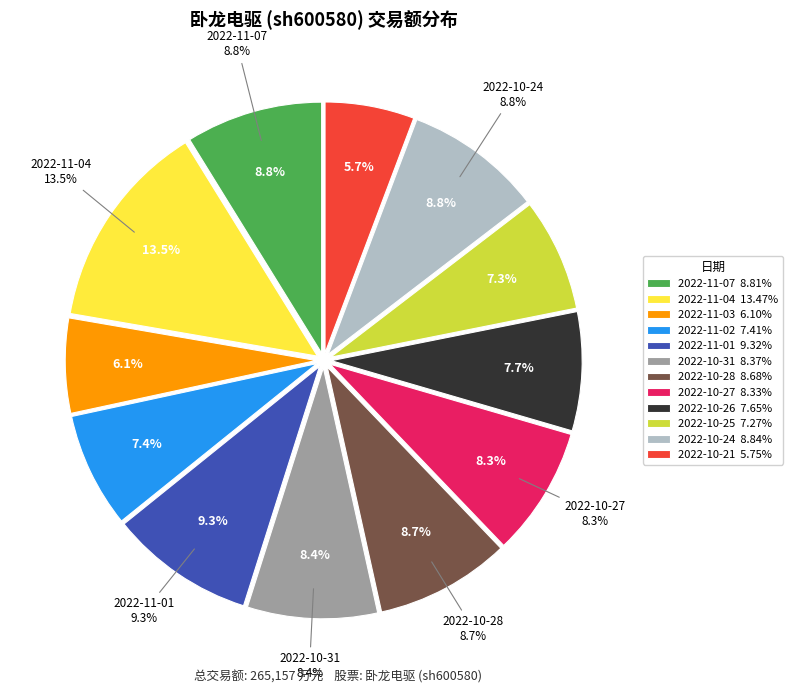

How many slices are in this pie chart?

12